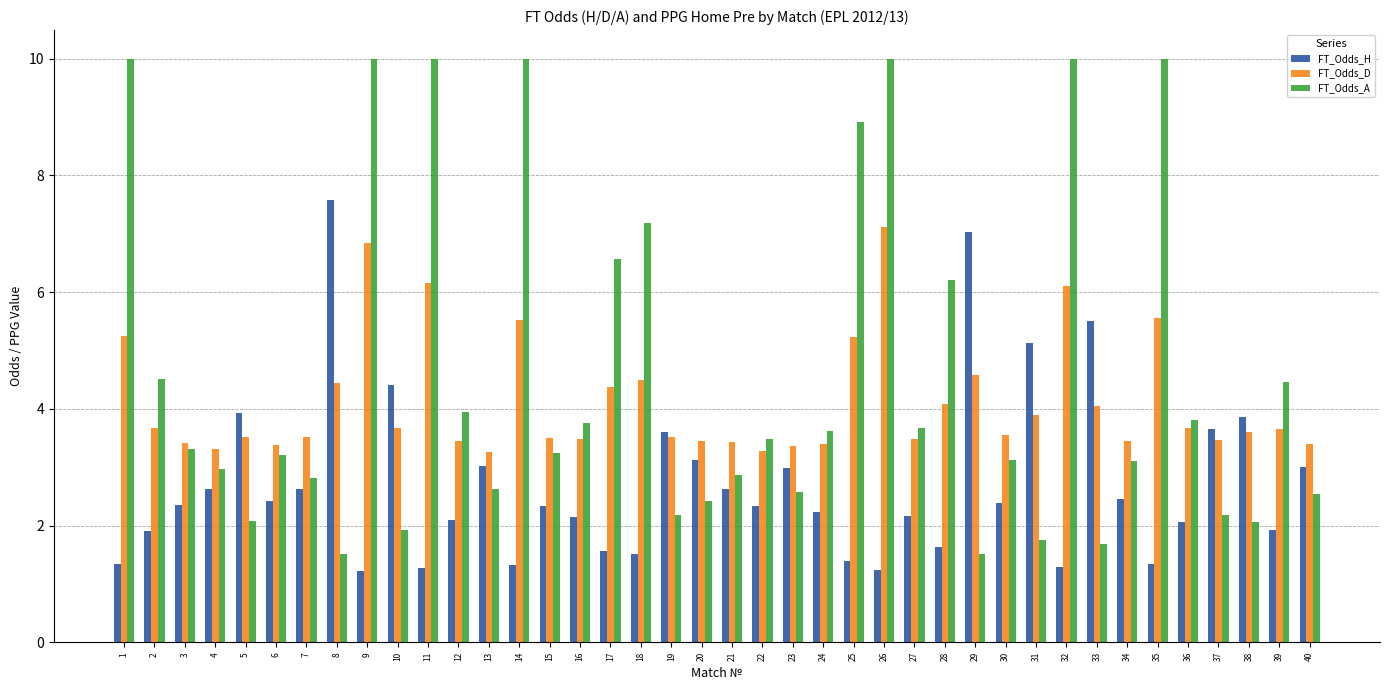

Which series has the largest range (max minus min)?

FT_Odds_A